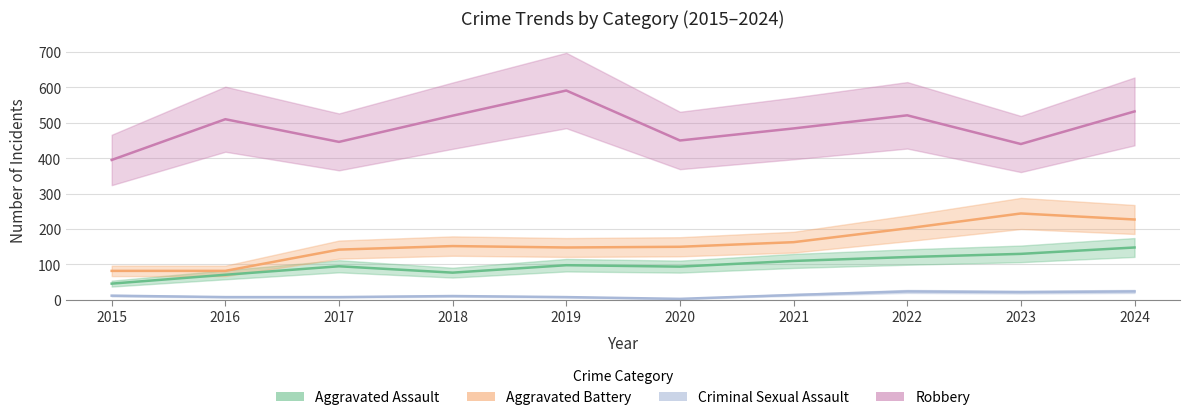

What is the value of the Robbery point at the 1st from the left?

395